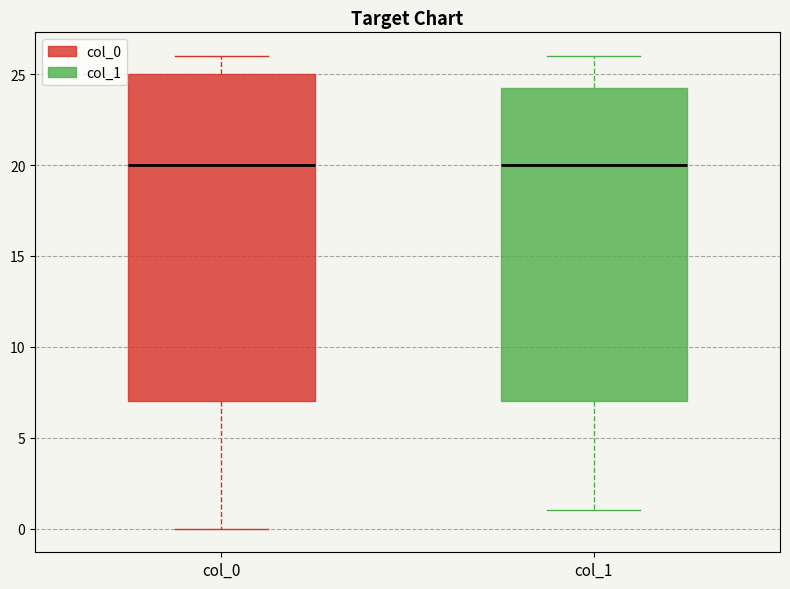

Reading left to right, transcribe this box plot: for each box, give where its median line is, the range the box spans, and where its two whiskers end, as read against the y-axis. The values are not printed on the chart, so give them approximately, as read against the axis.

col_0: median 20.0, box 7.0 to 25.0, whiskers 0.0 to 26.0
col_1: median 20.0, box 7.0 to 24.5, whiskers 1.0 to 26.0